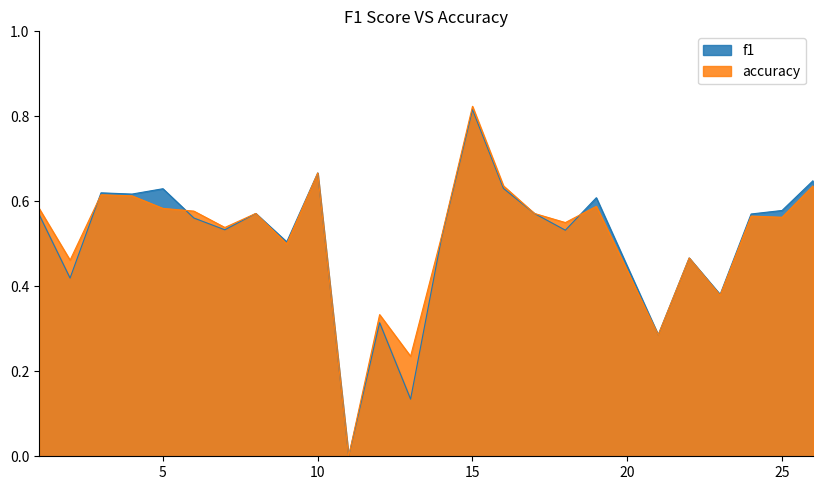

Does the chart display data point markers on the line(s)?

No